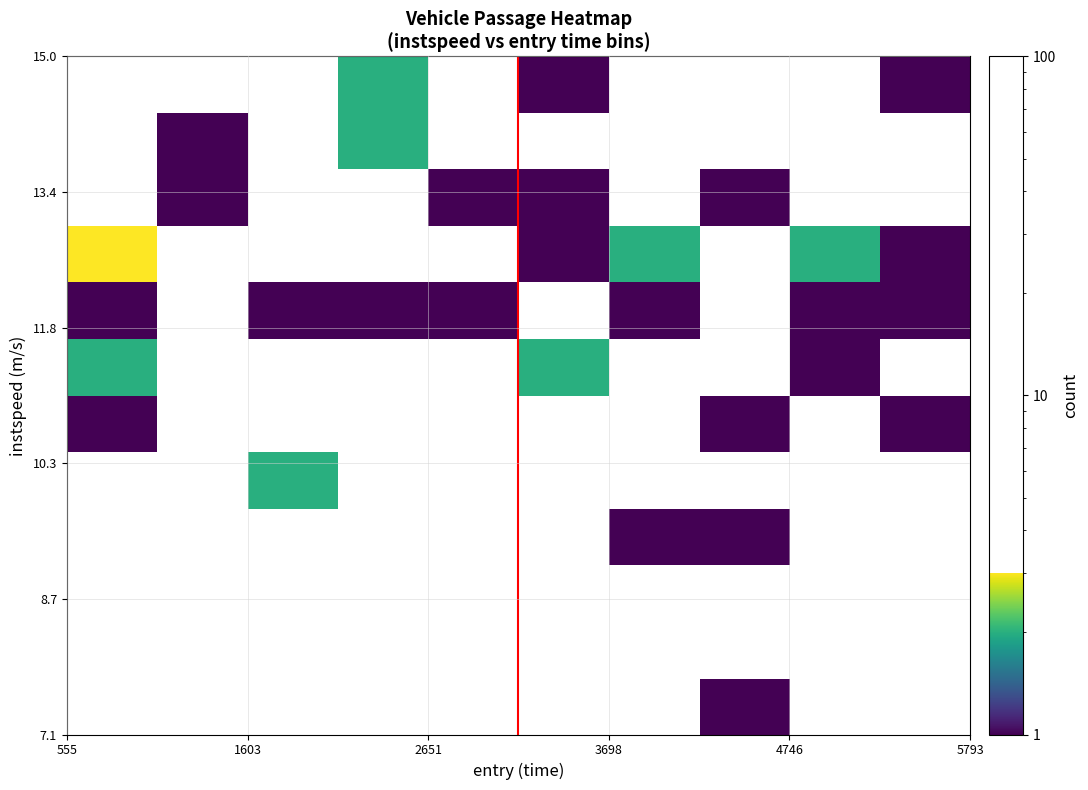

How many data points does each series have?

10